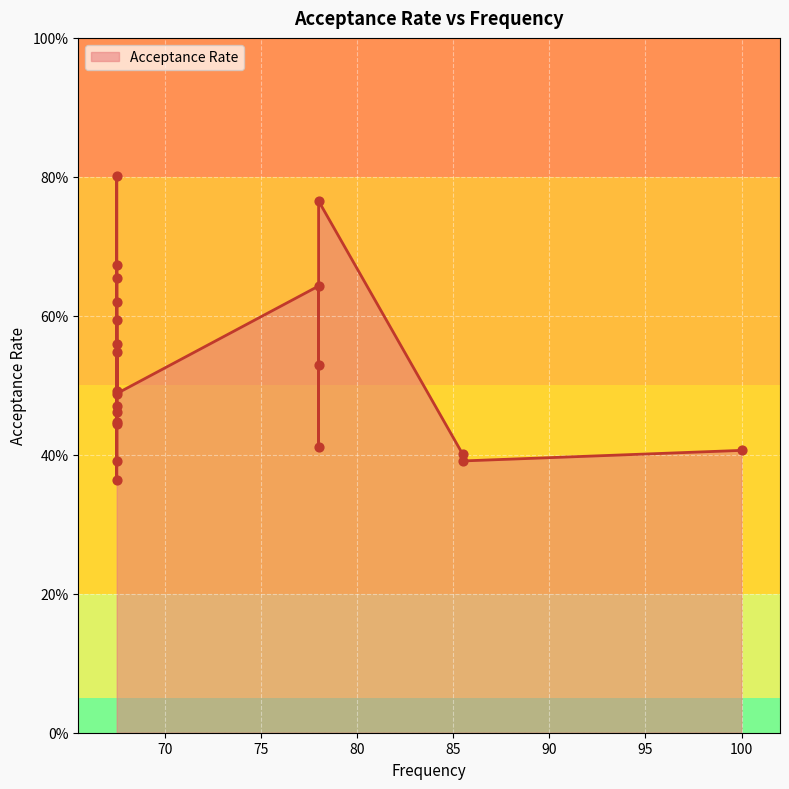

What is the change in value from 78.0 to 67.5?

-0.1